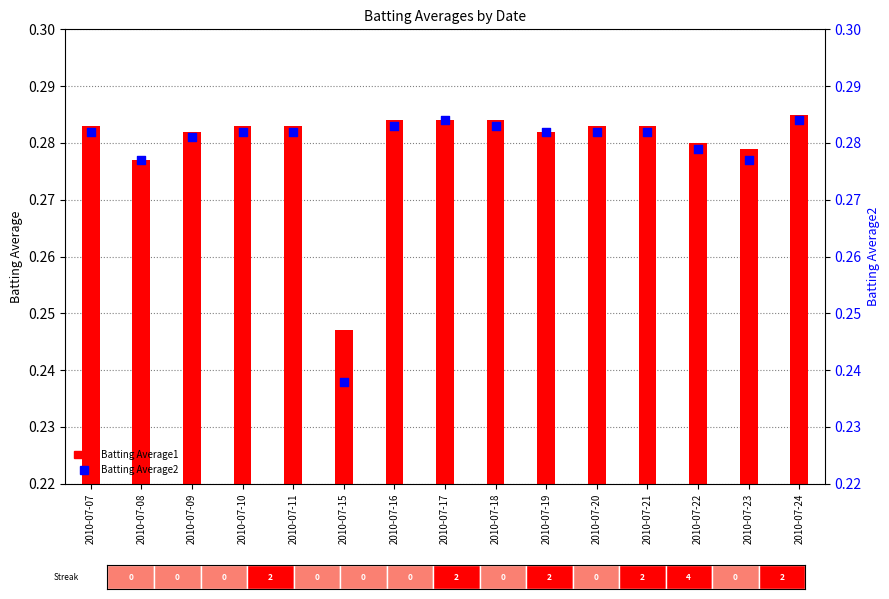

Which series reaches the maximum Y coordinate?

Batting Average1